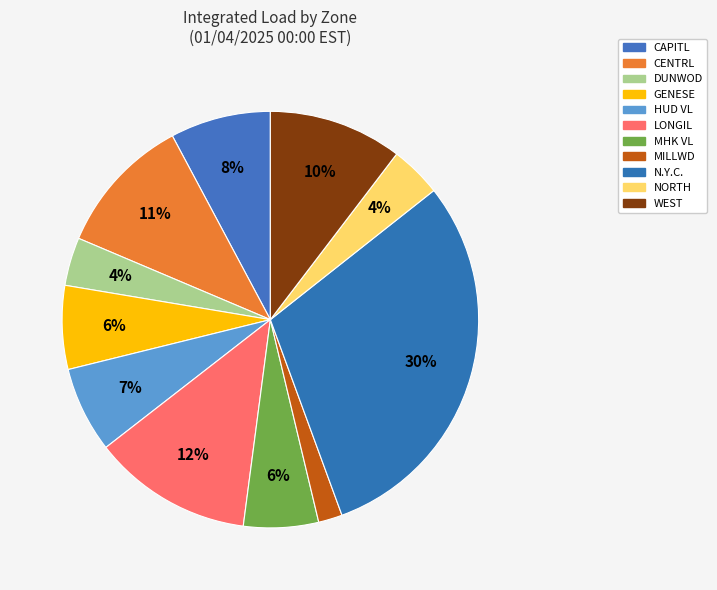

To the nearest percent, what portion does CAPITL represent?

8%